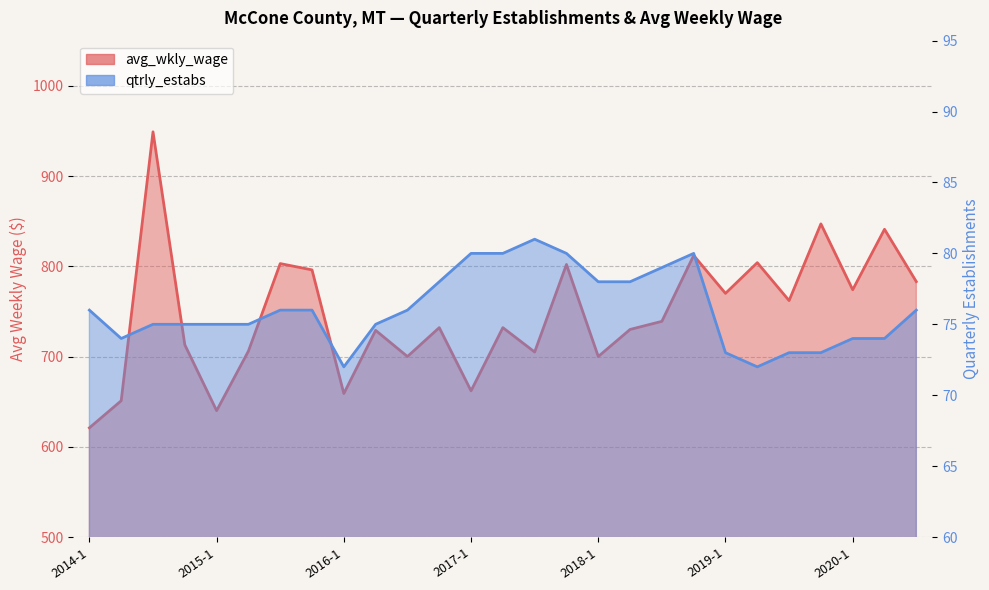

What is the spread (max minus min) of values at 2017-3?

624